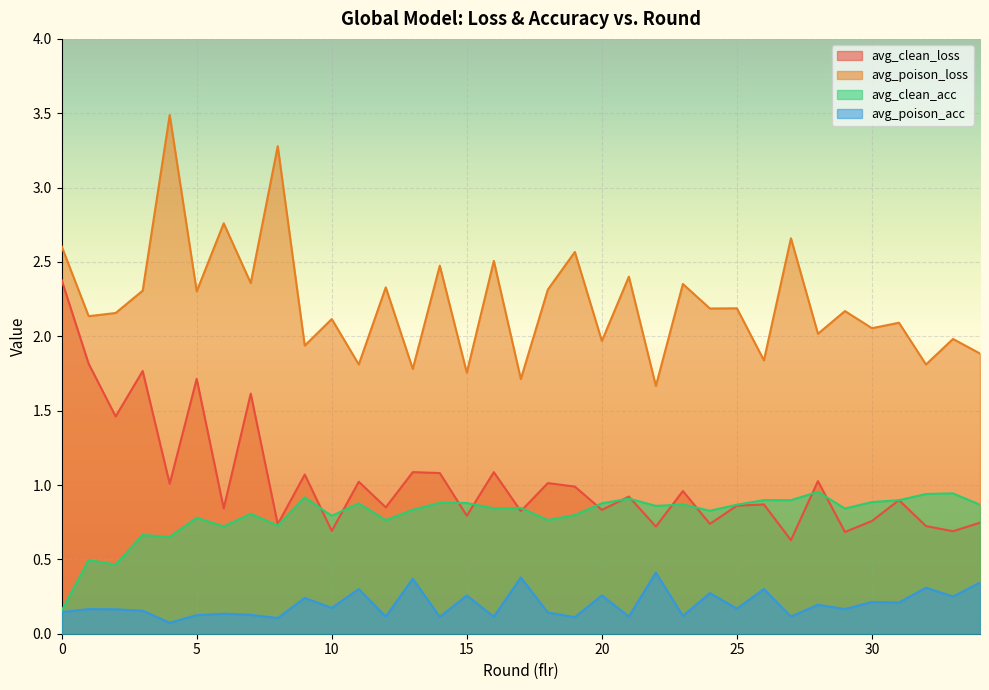

True or false: avg_poison_acc and avg_clean_acc intersect in this chart.

False